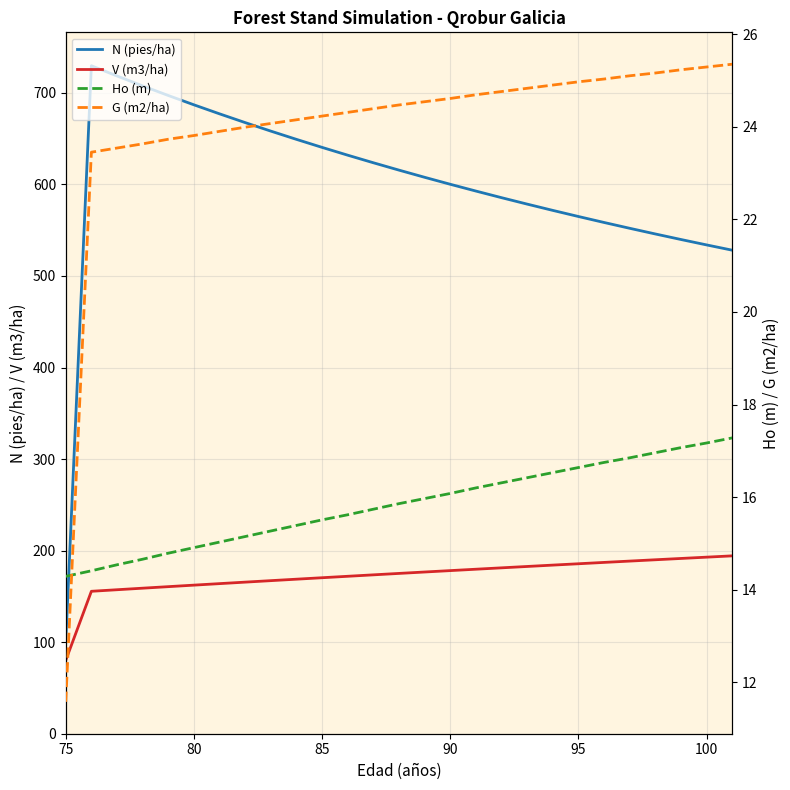

True or false: V (m3/ha) and N (pies/ha) intersect in this chart.

False